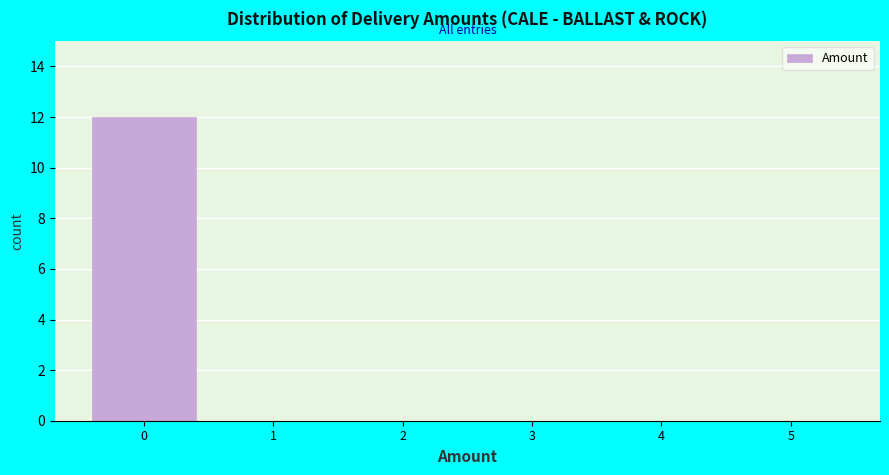

Over which range of the x-axis is the bar tallest?

-0.5 to 0.5